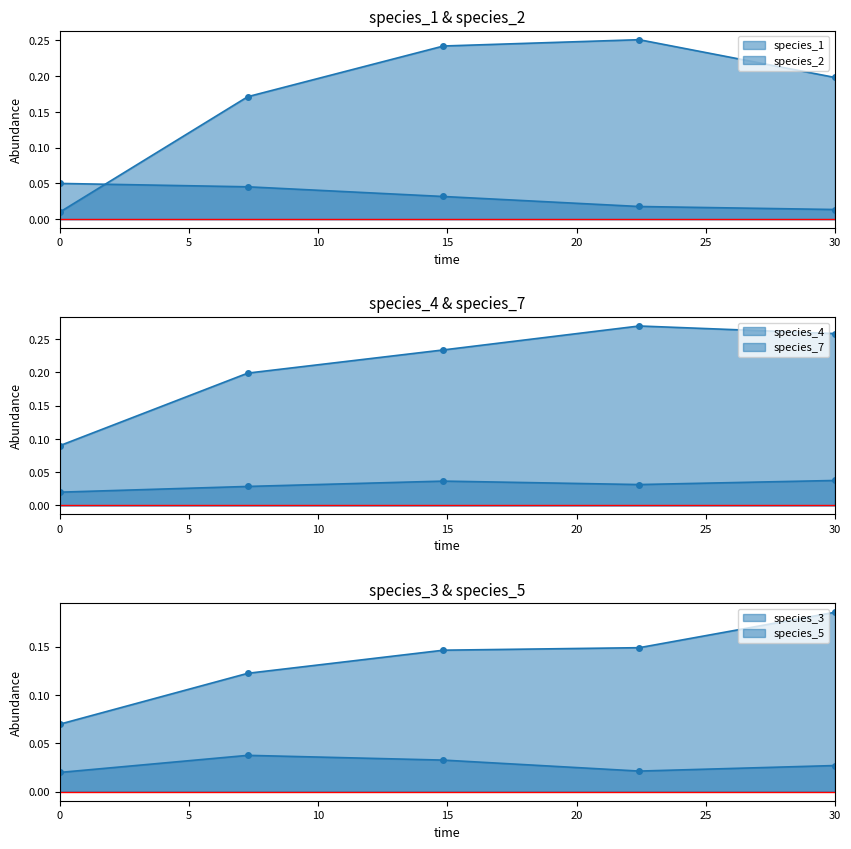

At how many categories does at least one series exceed 0?

5